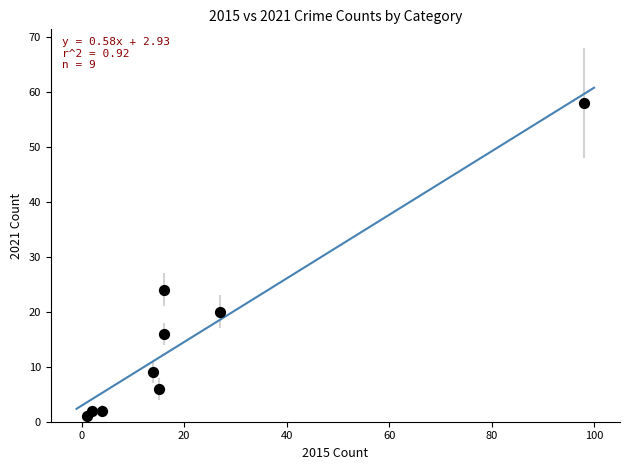

What Y value in the scatter plot is closest to 29?

24